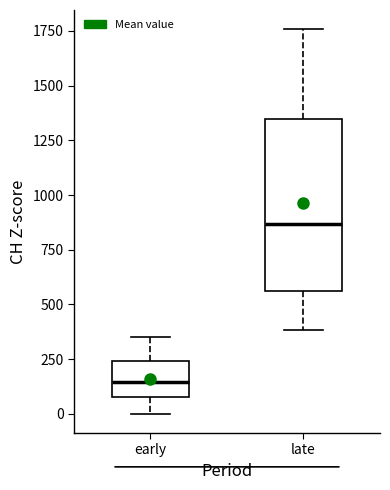

Reading left to right, transcribe this box plot: for each box, give where its median line is, the range the box spans, and where its two whiskers end, as read against the y-axis. The values are not printed on the chart, so give them approximately, as read against the axis.

early: median 150, box 100 to 250, whiskers 0 to 350
late: median 850, box 550 to 1350, whiskers 400 to 1750